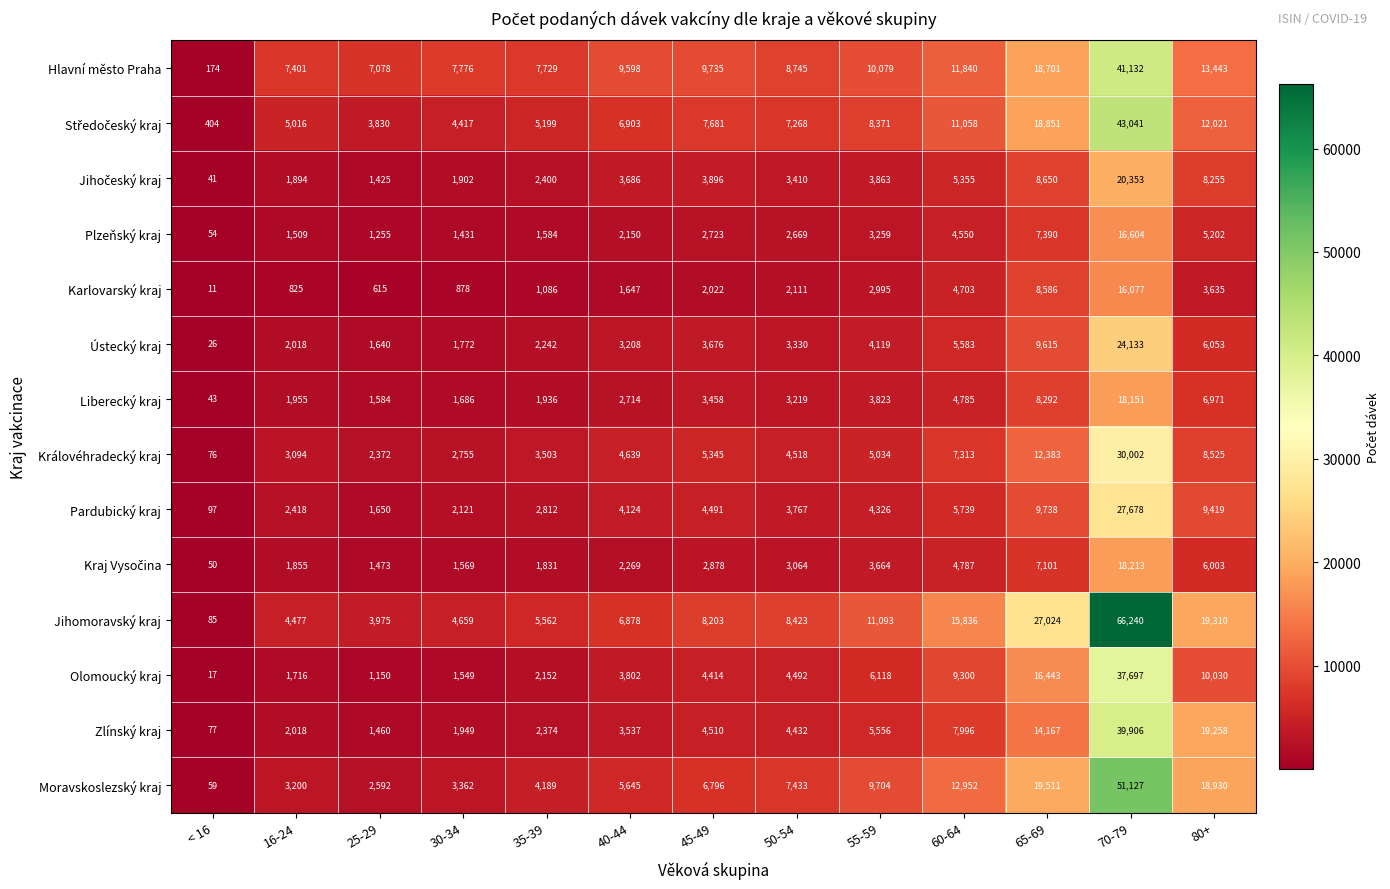

Which series has the largest range (max minus min)?

Jihomoravský kraj